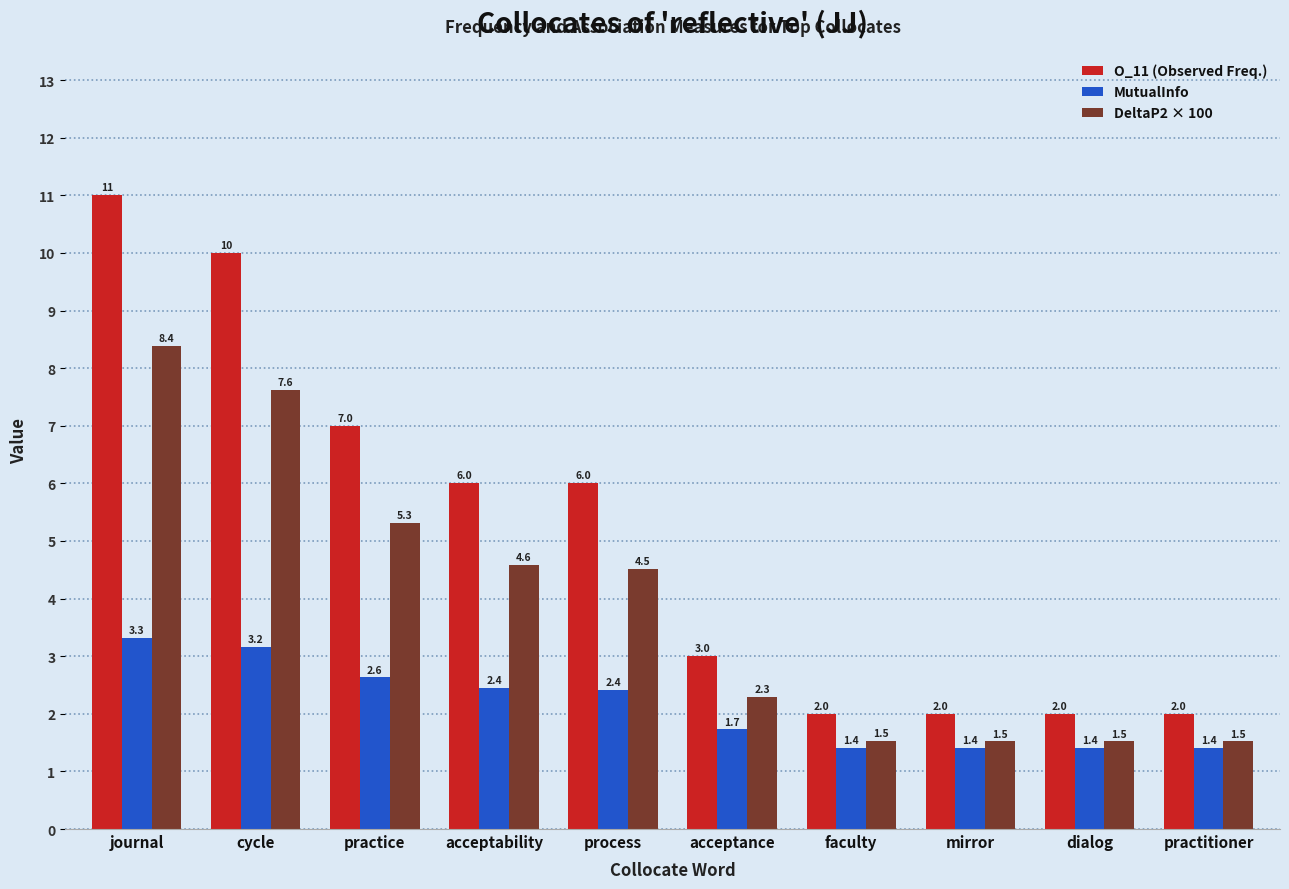

How many bars are there in total?

30